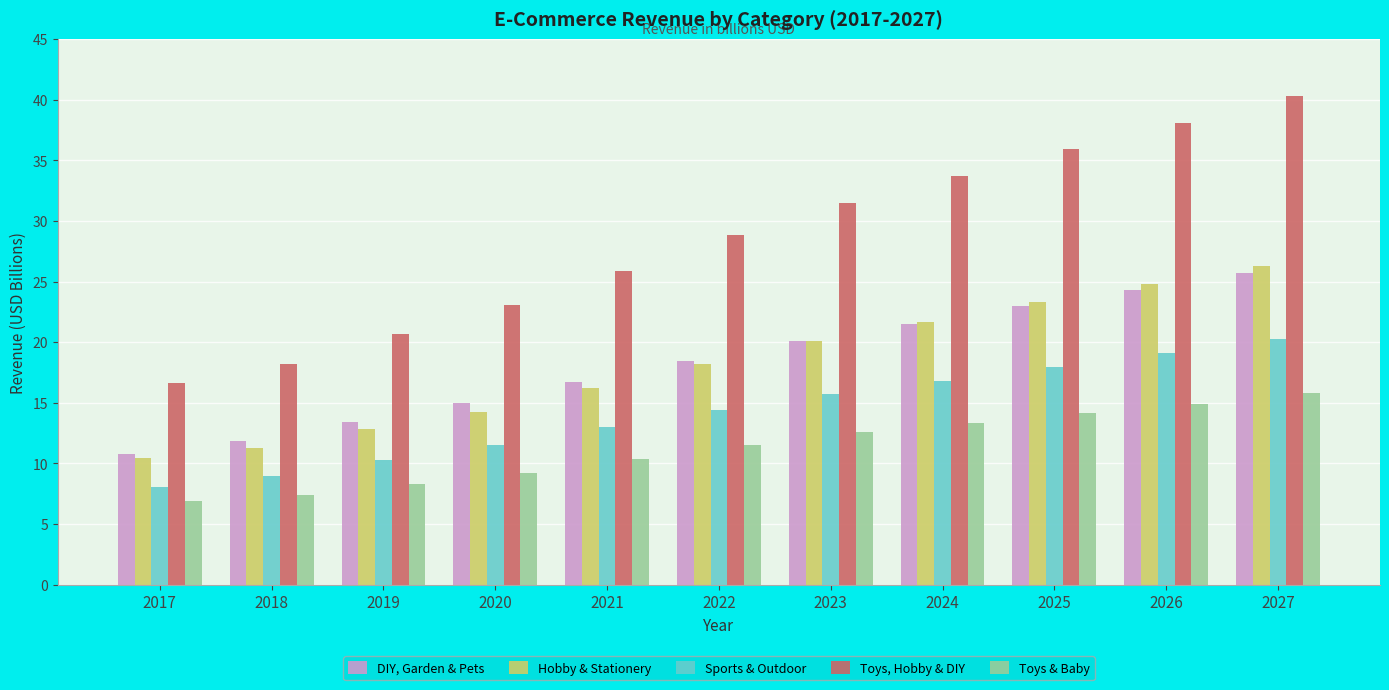

How many bars are there in total?

55